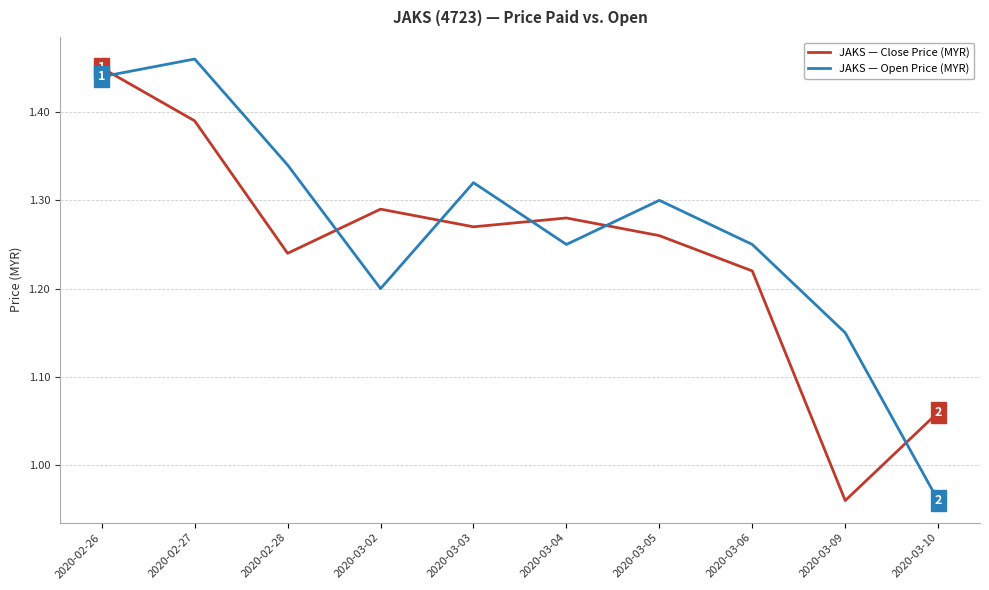

What position from the left is 2020-03-04?

6